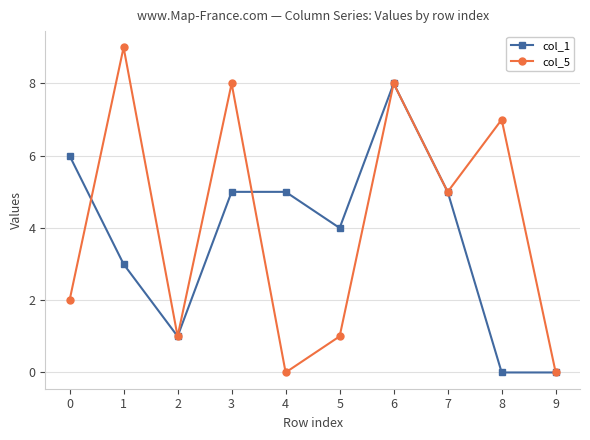

At which category is the sum across all series the highest?

6